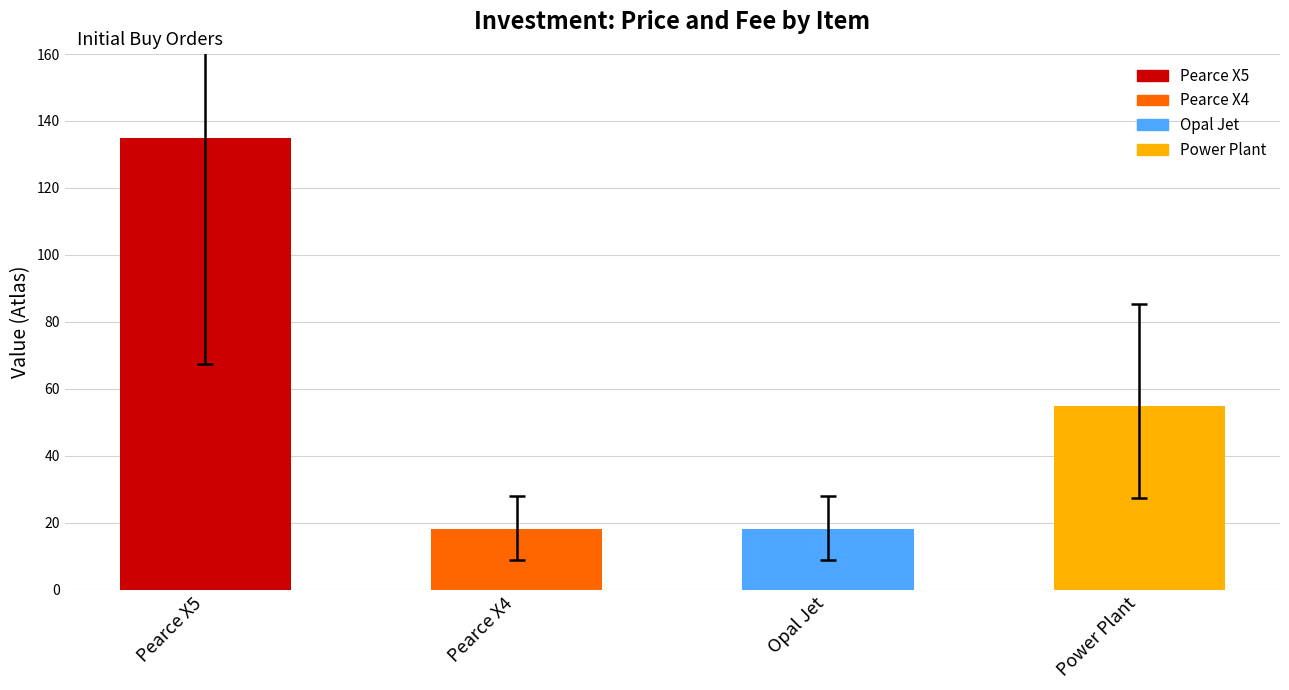

How many bars are there in total?

4